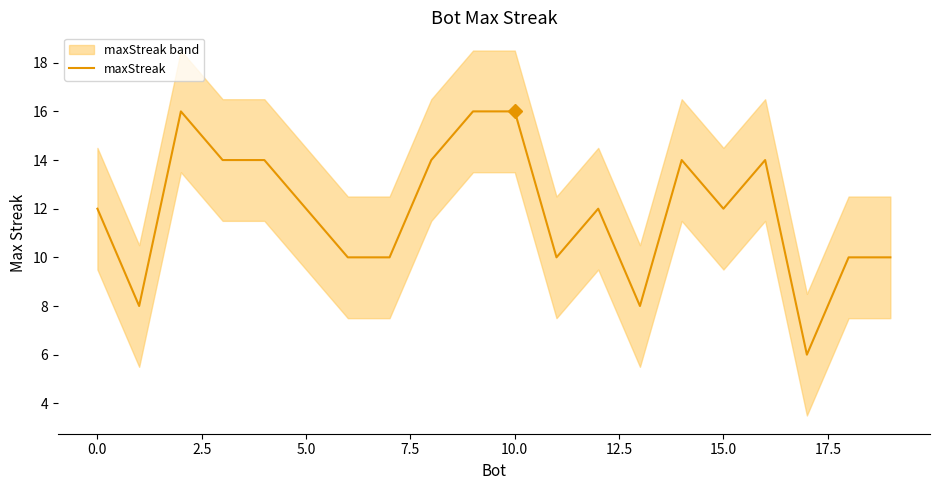

The value of maxStreak at 0.0 is 12. True or false?

True